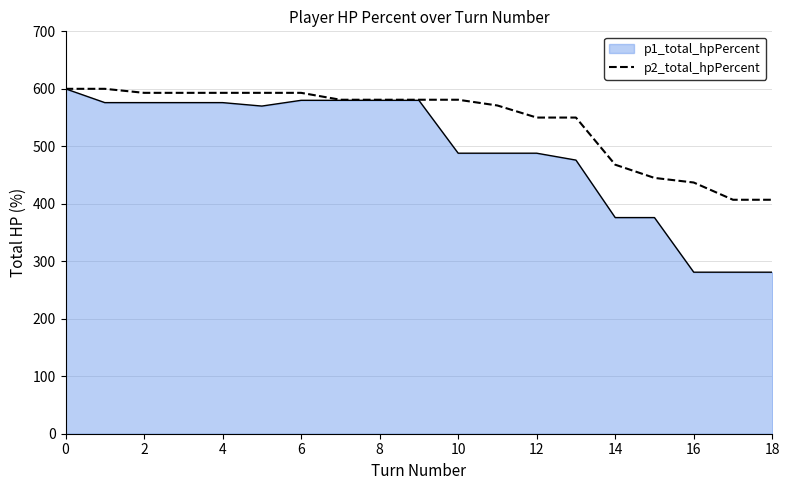

Rank the series by their average value, from lowest to highest.

p1_total_hpPercent, p2_total_hpPercent